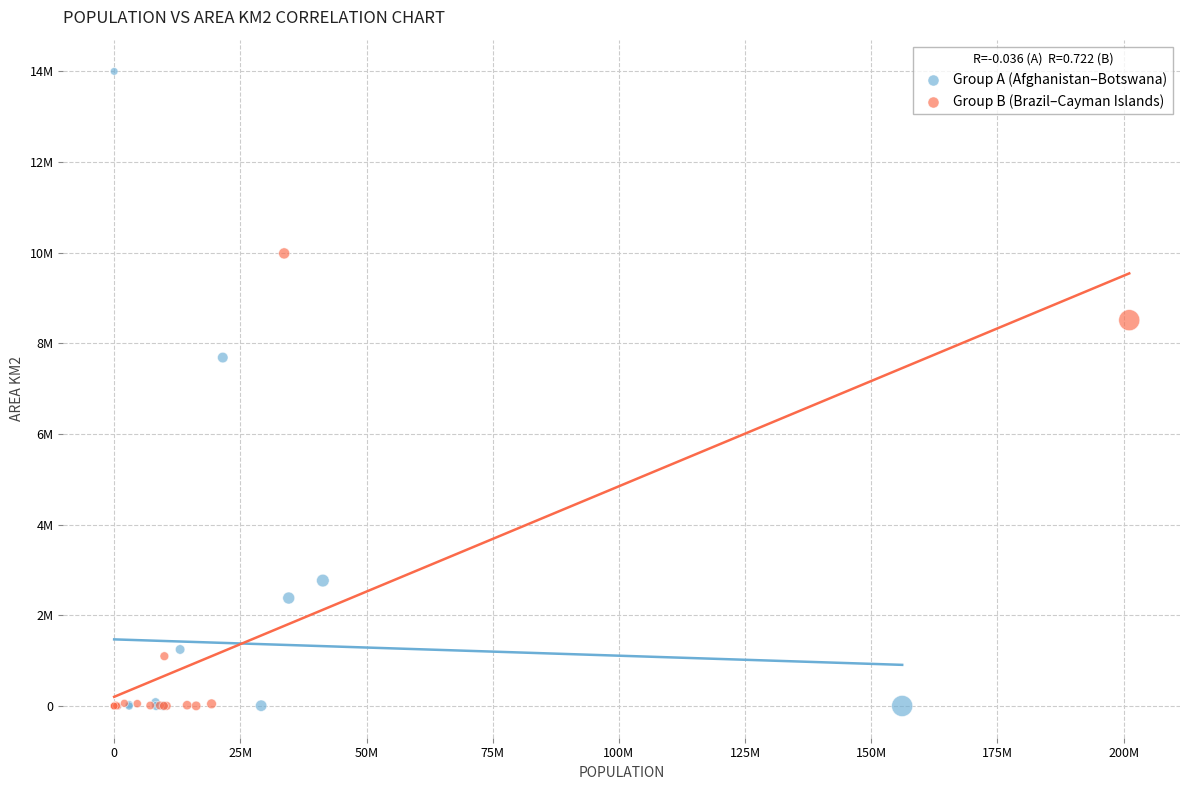

What are all the series names shown in the legend?

Group A (Afghanistan–Botswana), Group B (Brazil–Cayman Islands)